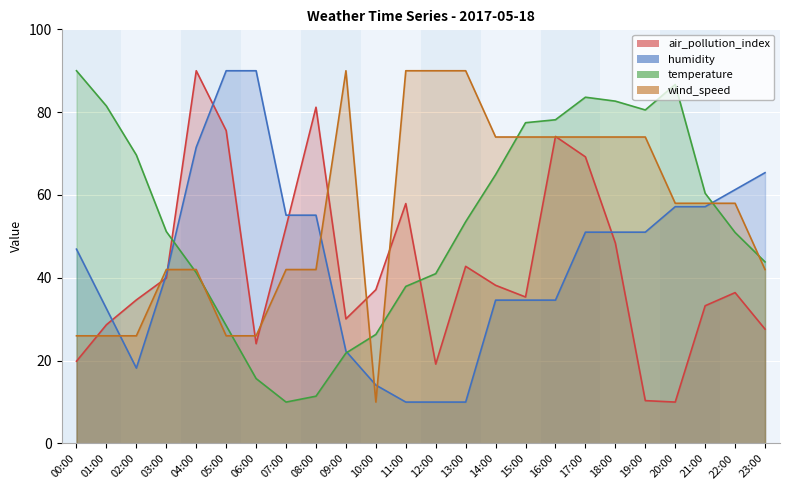

True or false: wind_speed has more than 2 points higher than both neighbors.

False